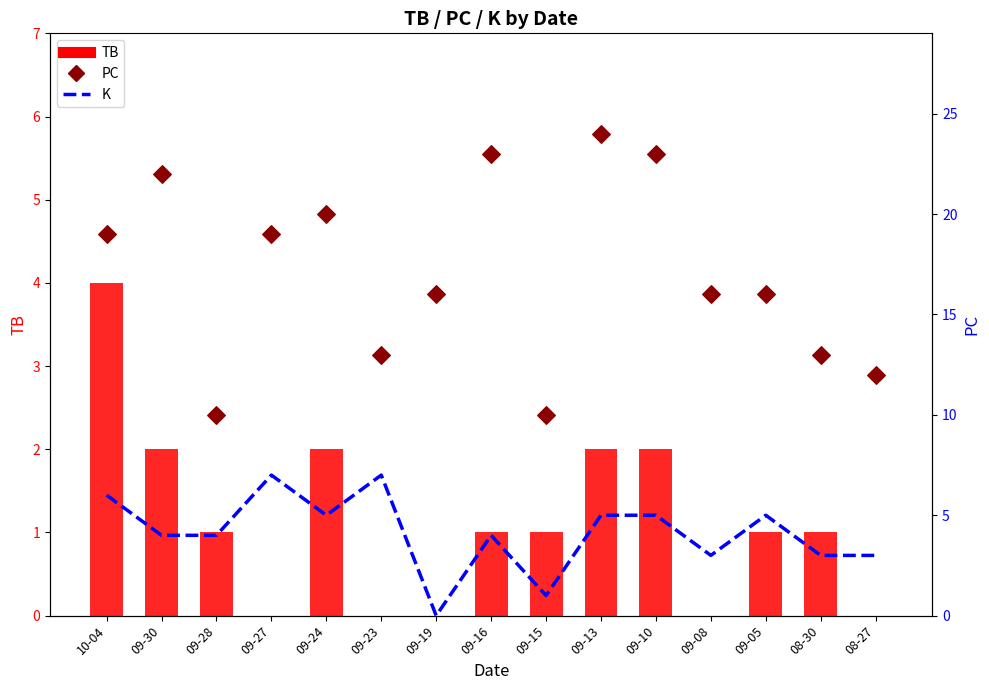

Is the value of K (avg) at 09-30 greater than the value of TB at 09-10?

Yes